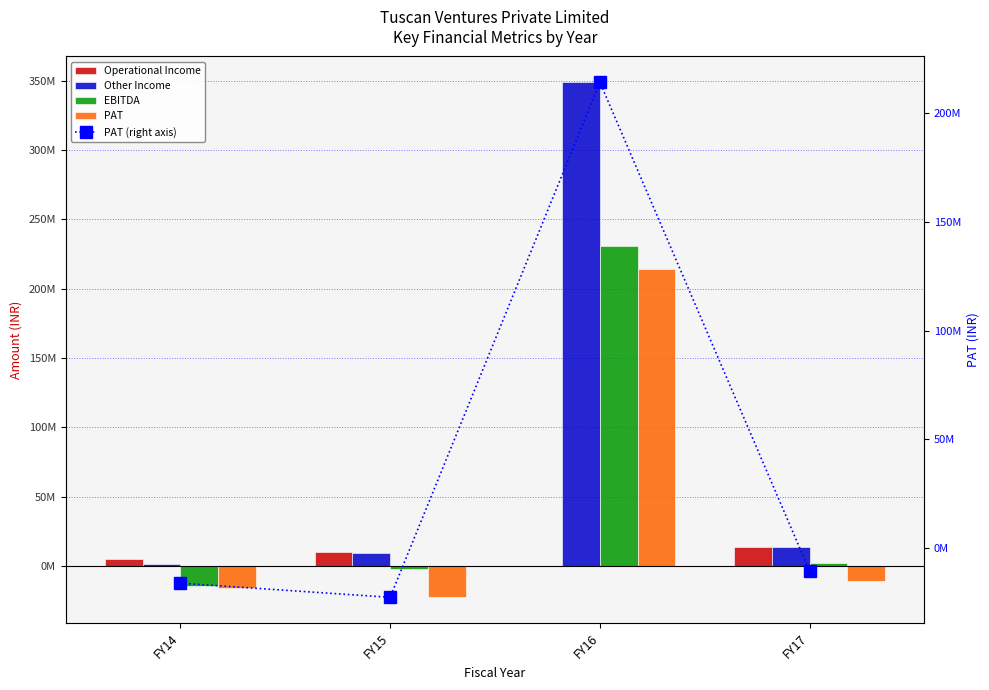

What is the maximum value shown in the chart?

348762044